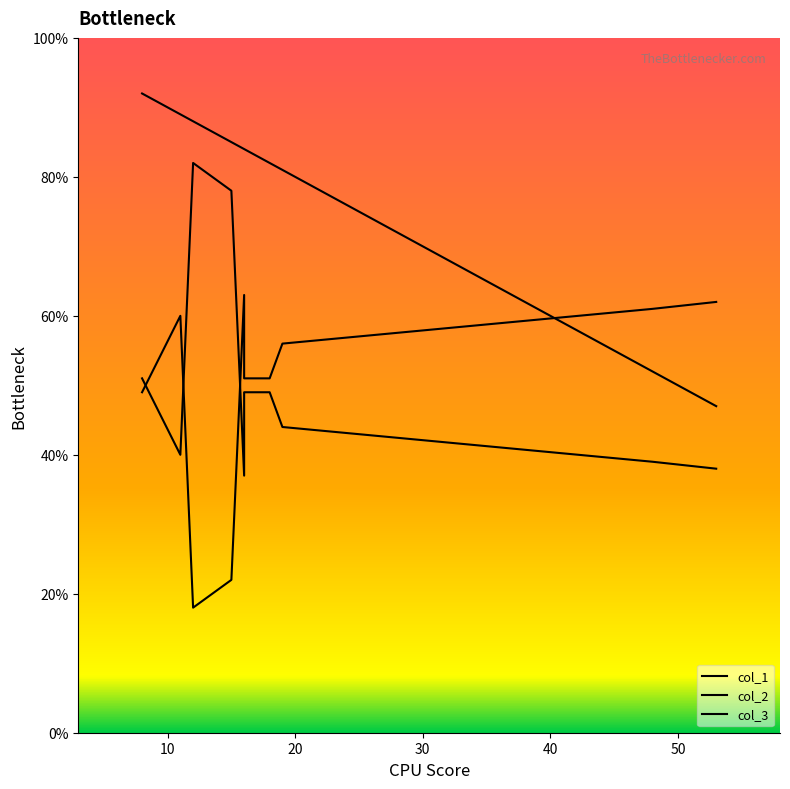

What is the difference between the second highest and second lowest values in the col_1 series?

37